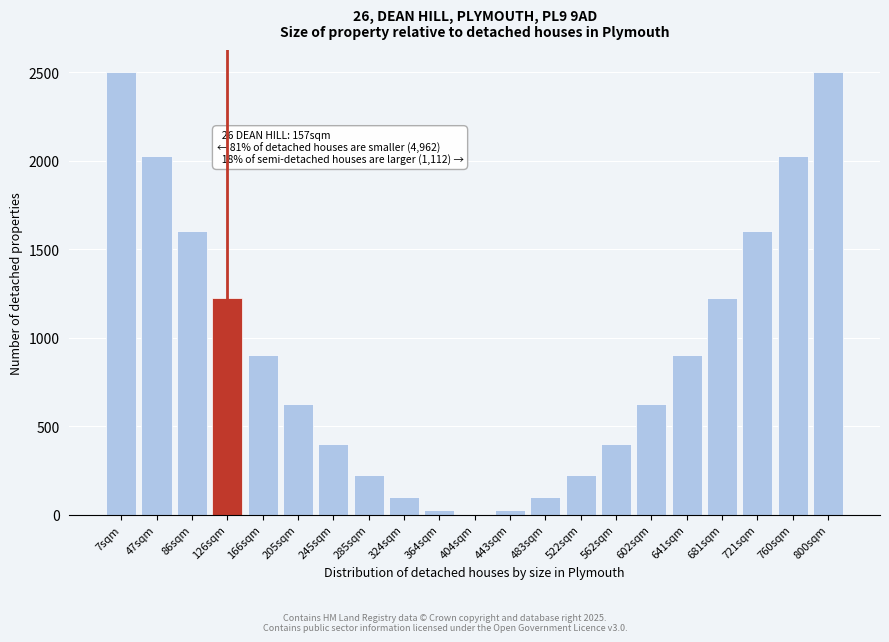

Reading right to left, transcribe all the data shown in this chart.

800sqm=2500	760sqm=2025	721sqm=1600	681sqm=1225	641sqm=900	602sqm=625	562sqm=400	522sqm=225	483sqm=100	443sqm=25	404sqm=0	364sqm=25	324sqm=100	285sqm=225	245sqm=400	205sqm=625	166sqm=900	126sqm=1225	86sqm=1600	47sqm=2025	7sqm=2500